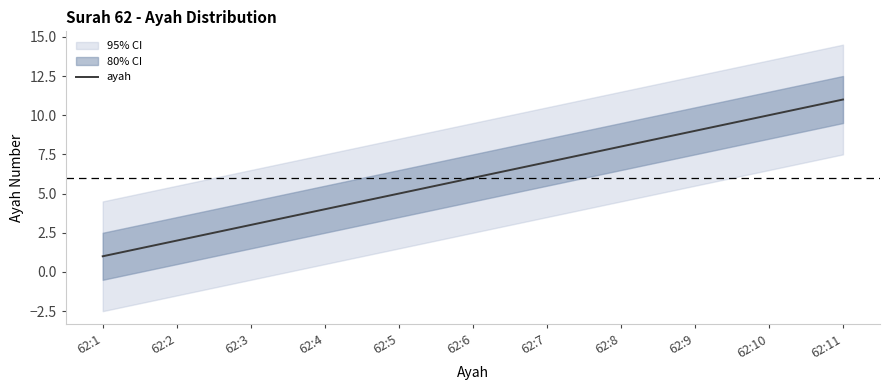

Where does the data first go above 6?

62:7